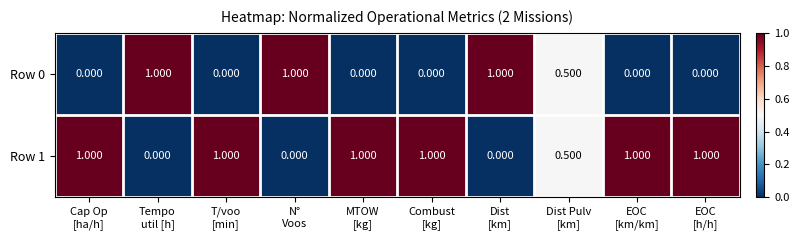

How many categories are shown in the chart?

10